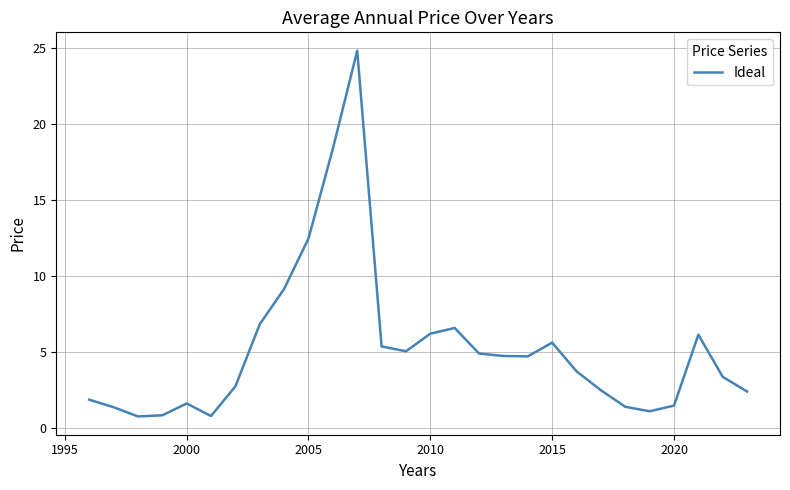

What is the smallest value displayed?

0.8